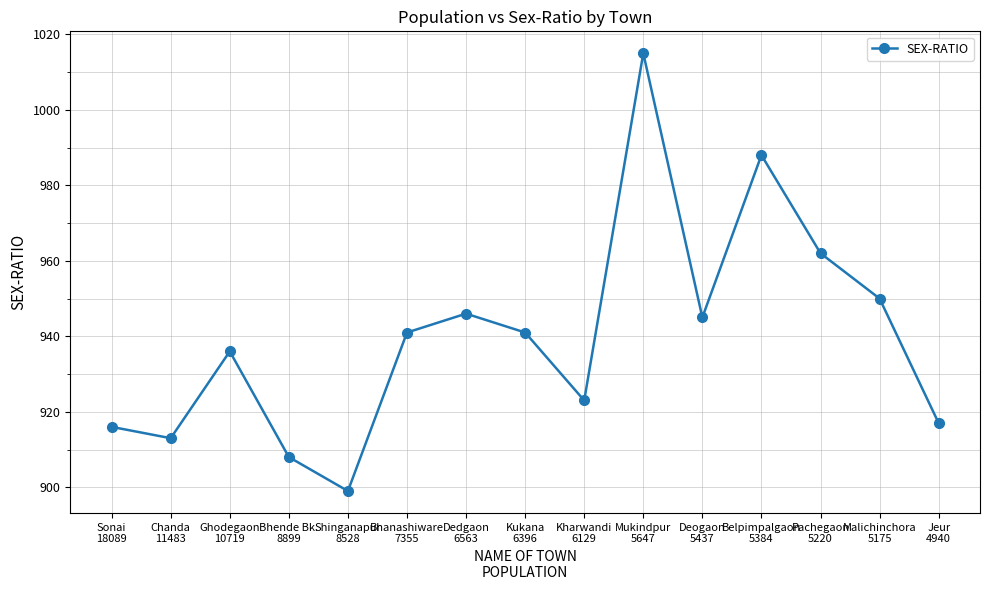

What is the value of the 7th point from the left?

946